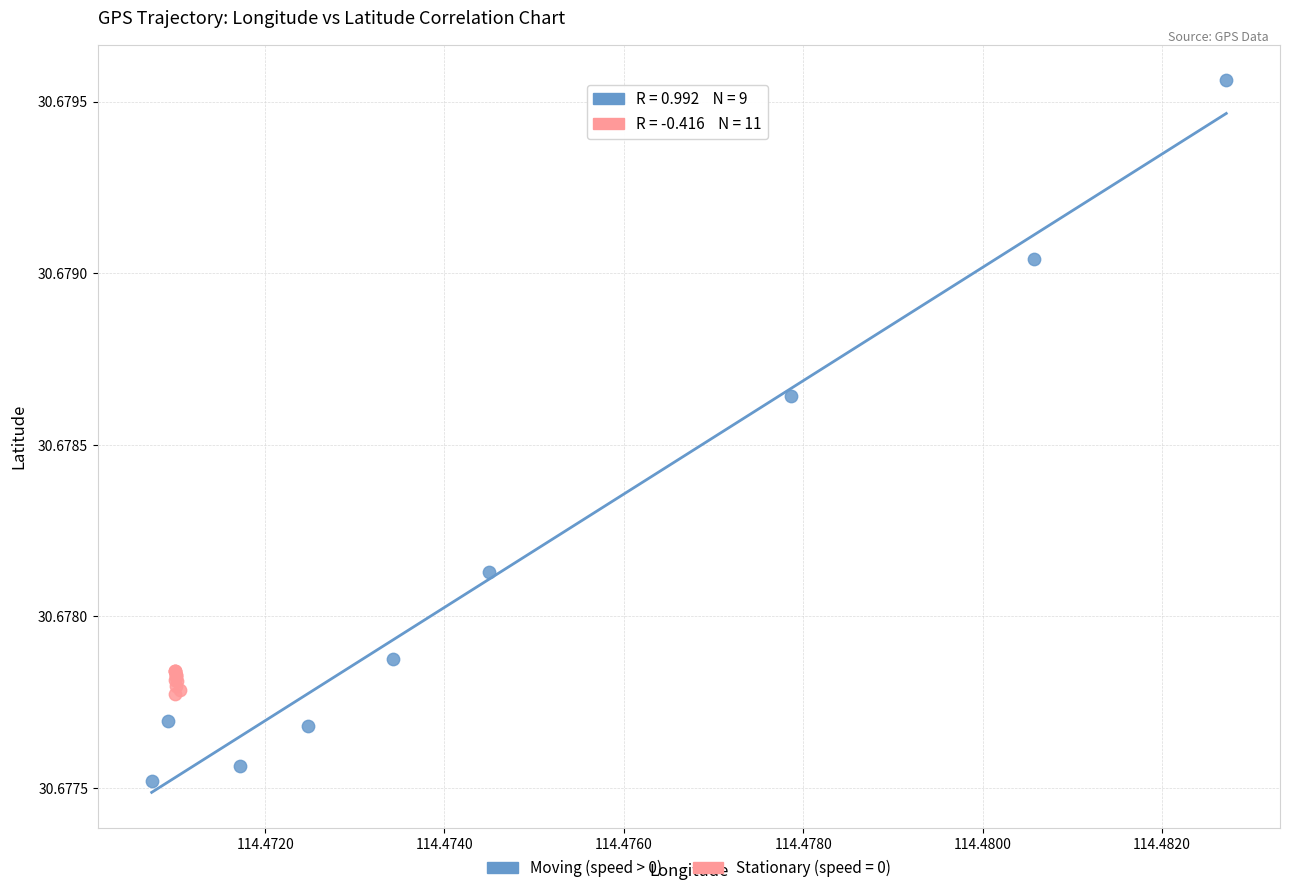

Which series reaches the minimum Y coordinate?

Moving (speed > 0)